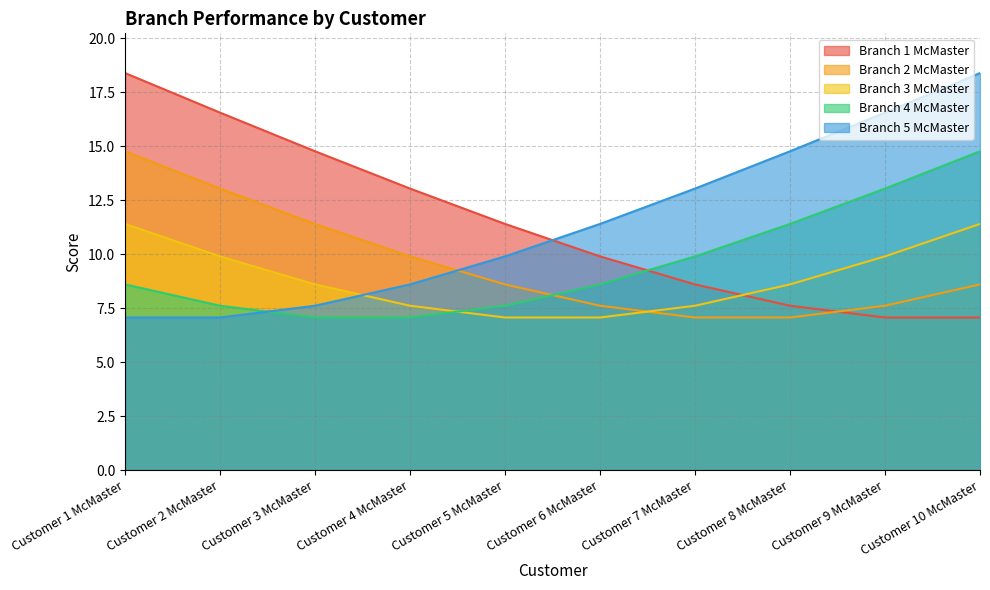

The Branch 3 McMaster series shows 11.4 at Customer 10 McMaster. True or false?

True